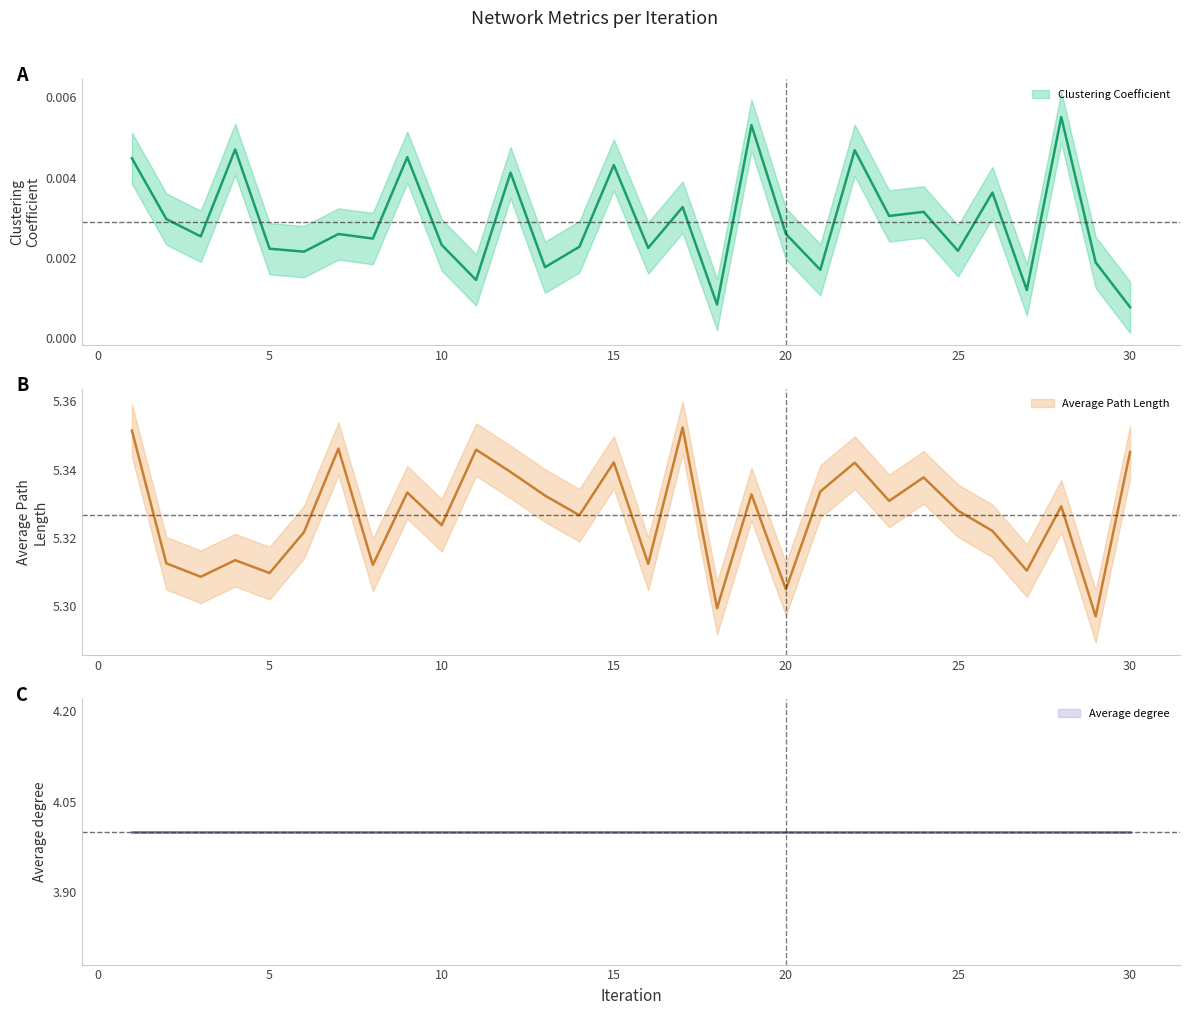

Is it true that Average Path Length (line) equals 5.3 at 5?

True